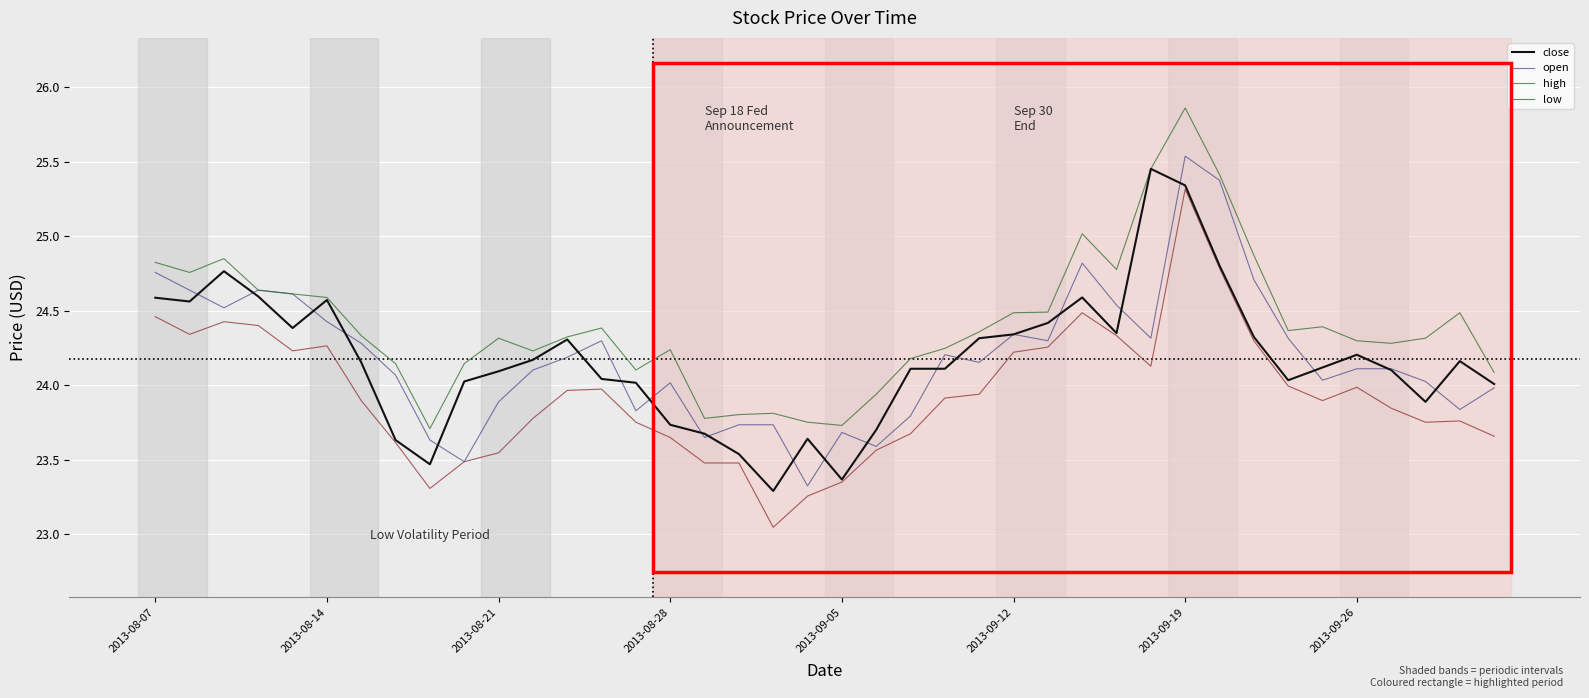

True or false: high and low cross at least once.

False